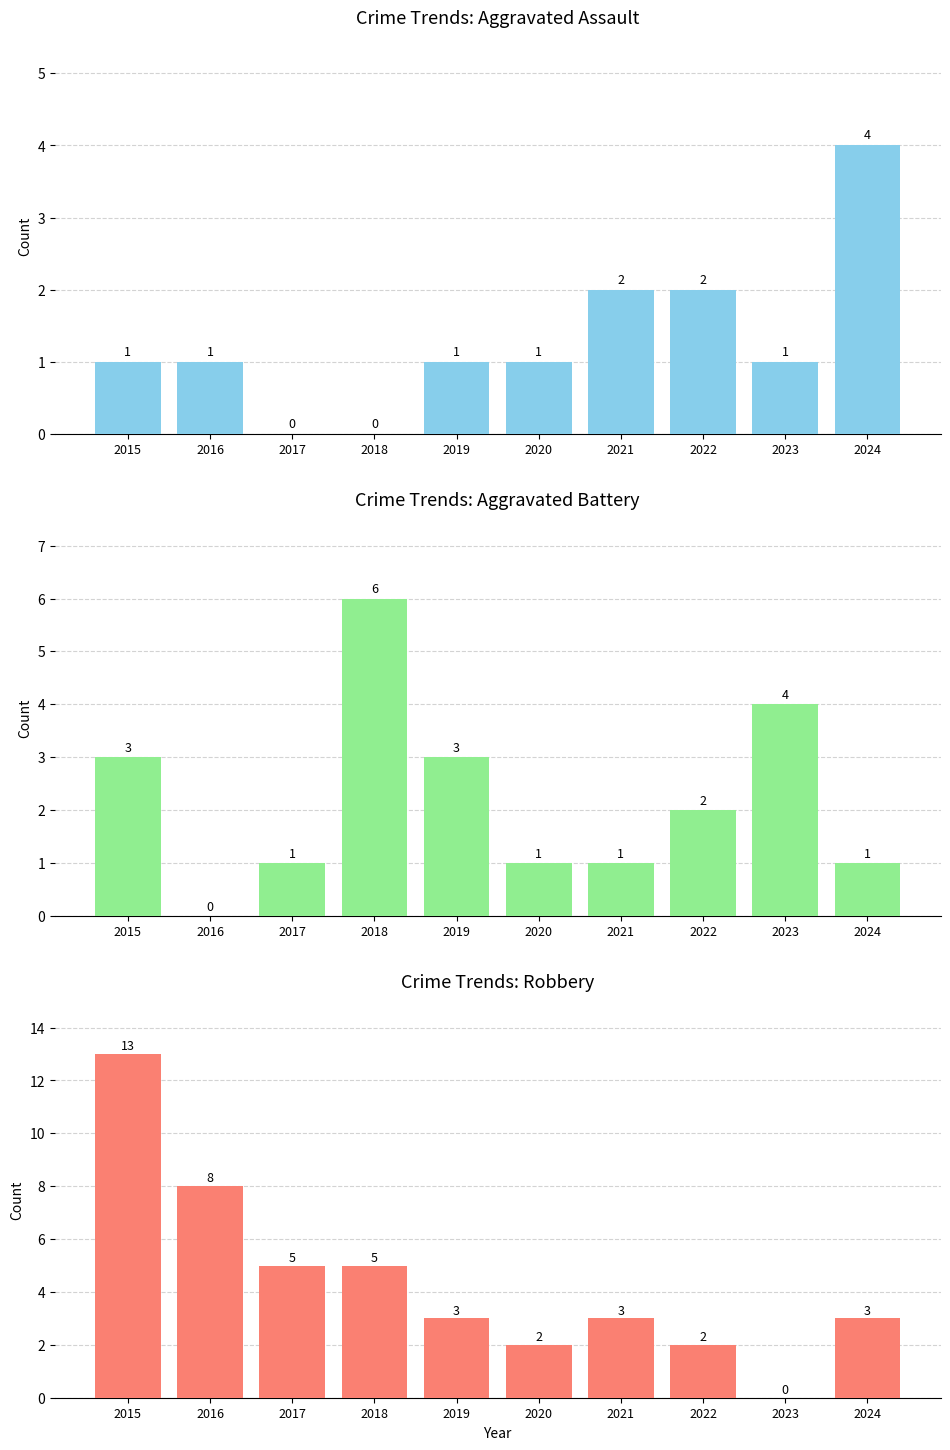

How many bars are there in total?

30